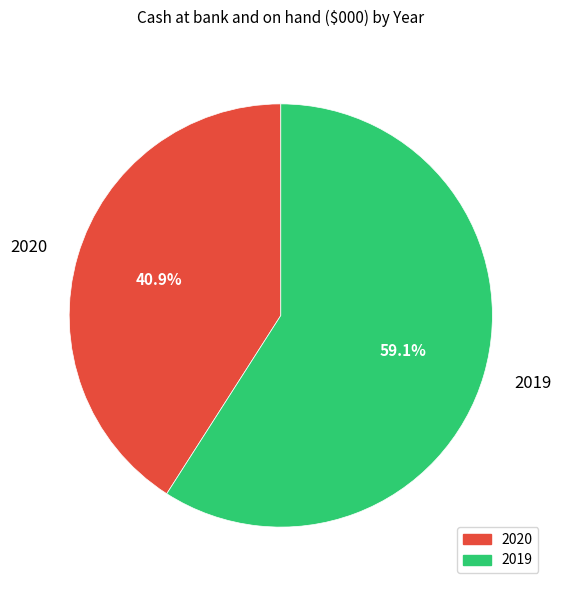

Which slice is the smallest?

2020